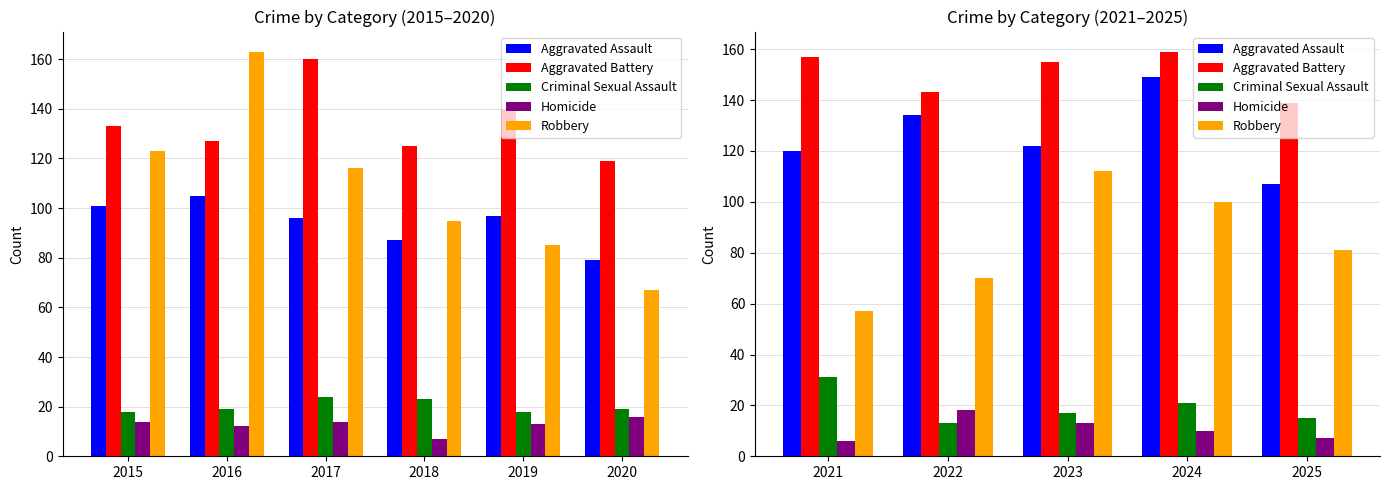

Is it true that Aggravated Battery equals 233 at 2023?

False